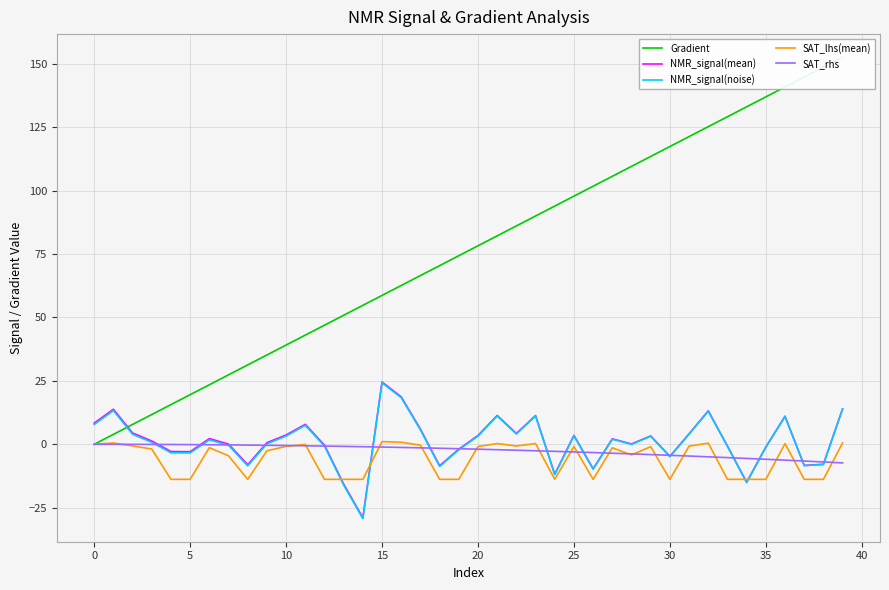

True or false: SAT_lhs(mean) and SAT_rhs cross at least once.

True